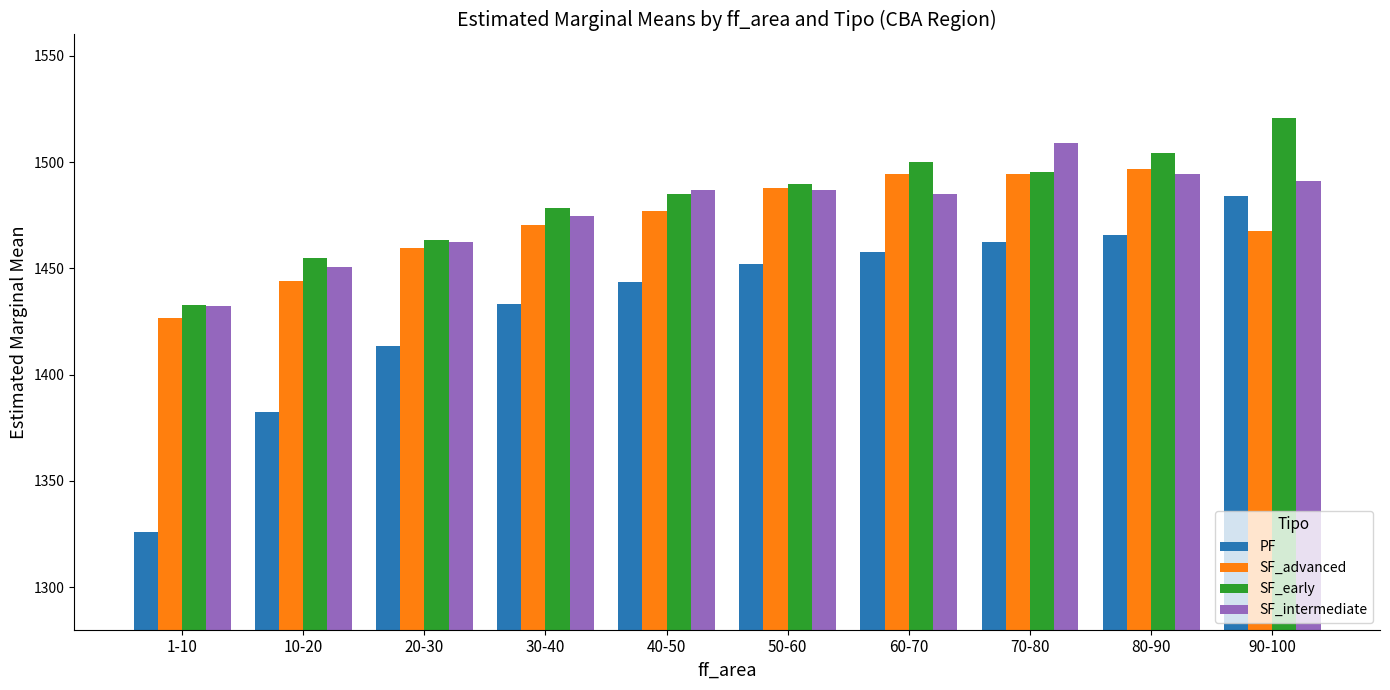

How many data points in SF_early are less than 1489?

5